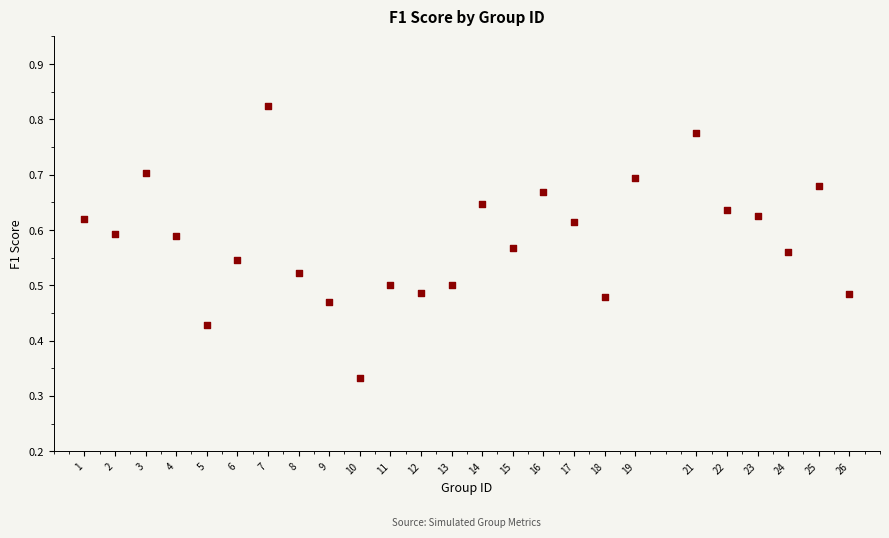

What is the range of X values (max minus min)?

25.0